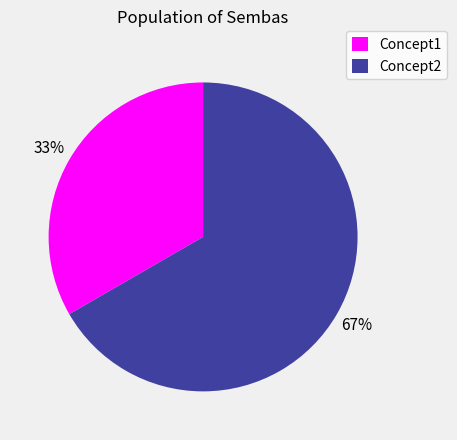

True or false: Concept2 accounts for 79% of the total.

False